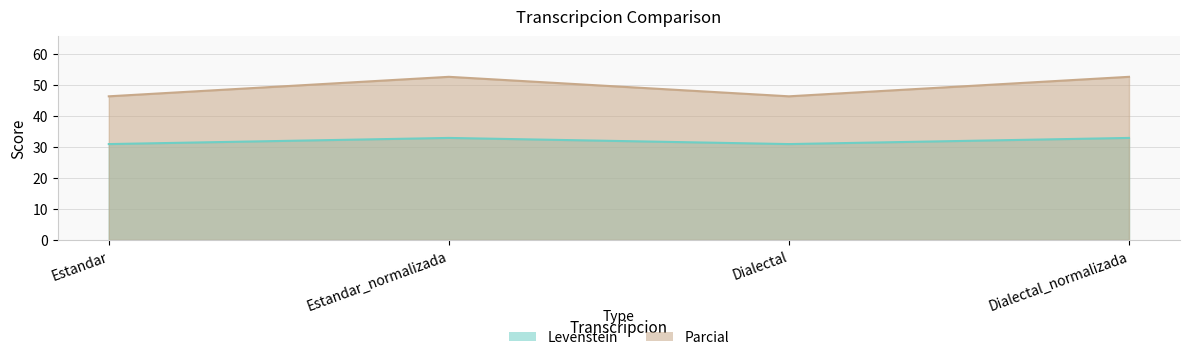

What is the total value across all series at Estandar?

77.3